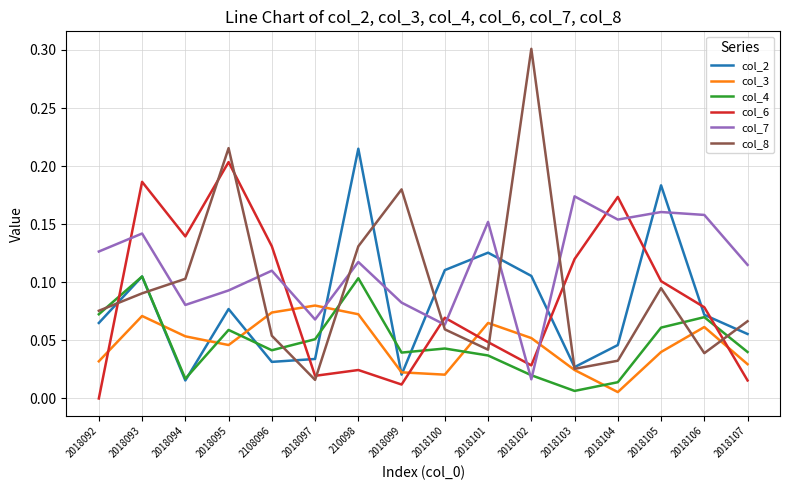

Which series changed the most between 2018092 and 2018106?

col_6